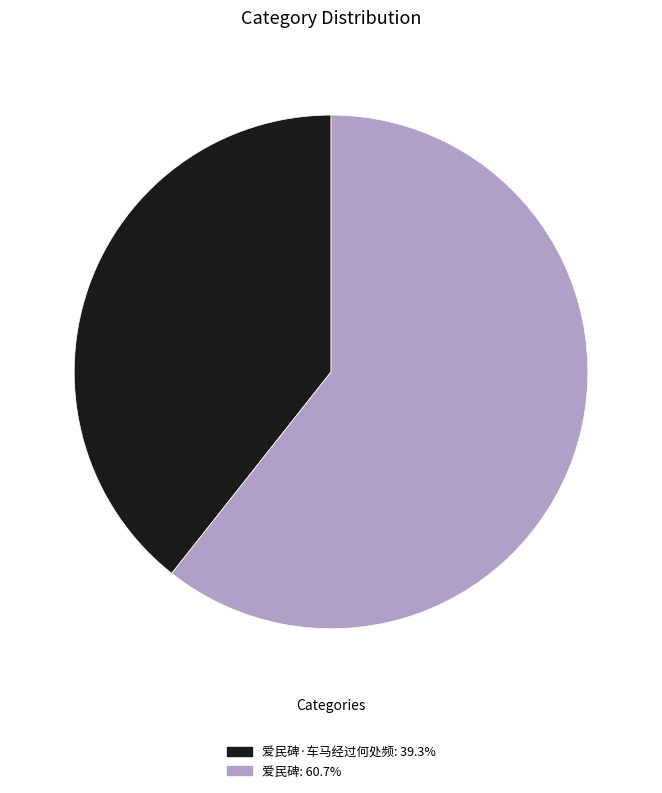

Is there any slice that represents more than half of the pie?

Yes